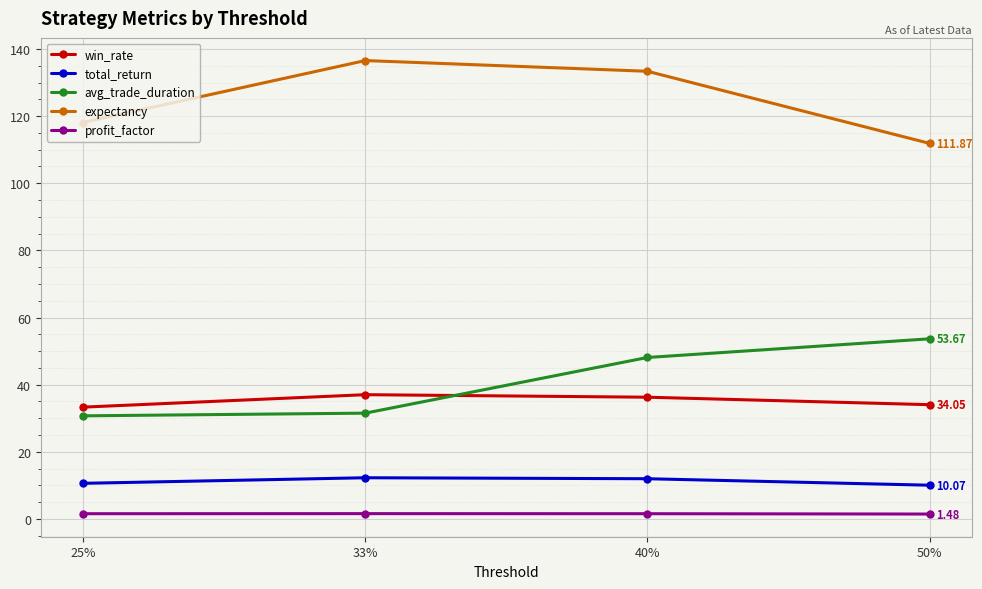

What is the value of the expectancy point at the 1st from the left?

118.1